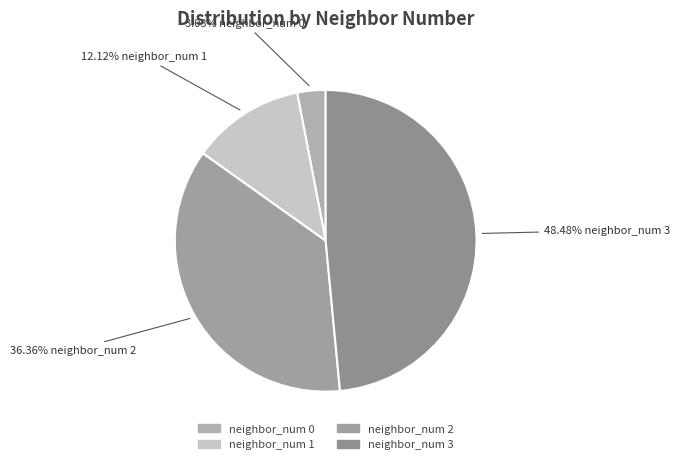

What percentage is the neighbor_num 1 slice, to the nearest percent?

12%